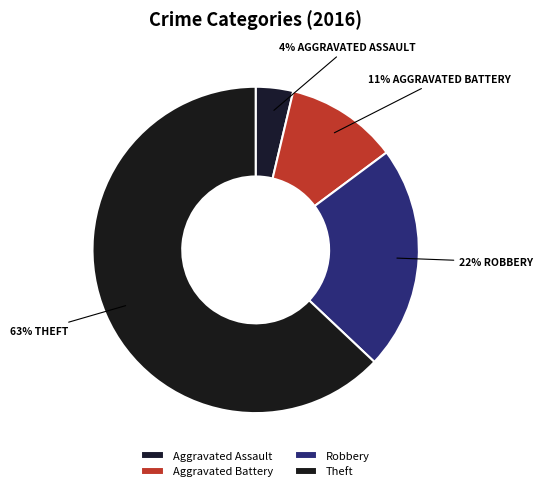

How many segments does this pie chart have?

4